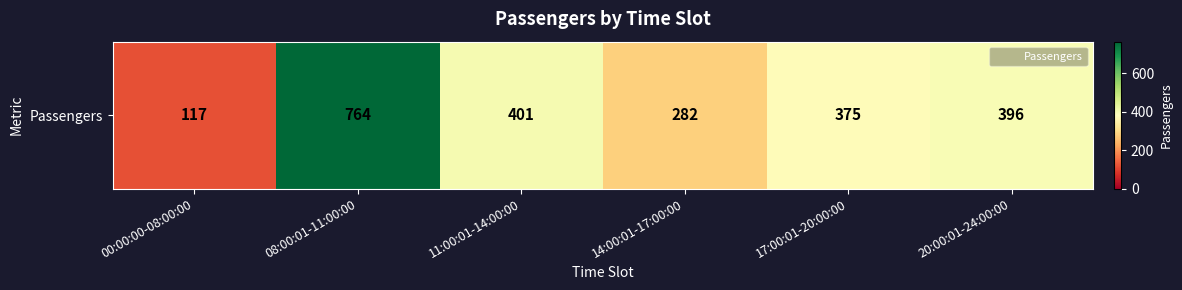

List the labels in order of value, largest first.

08:00:01-11:00:00, 11:00:01-14:00:00, 20:00:01-24:00:00, 17:00:01-20:00:00, 14:00:01-17:00:00, 00:00:00-08:00:00